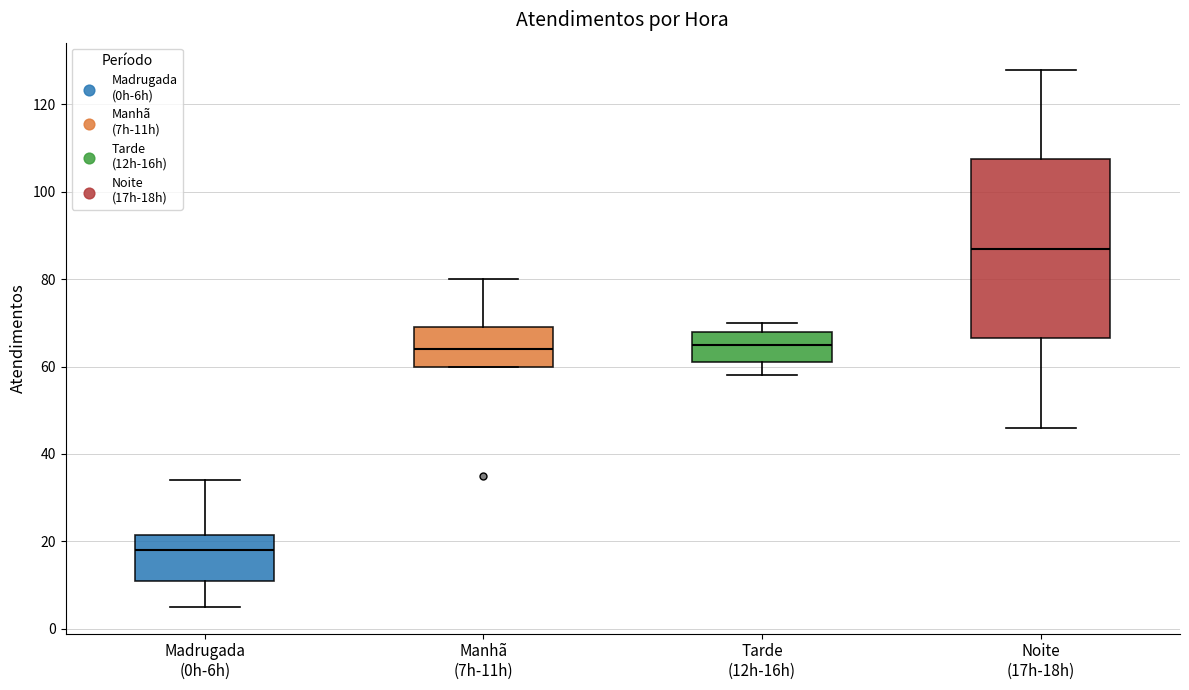

Which box's median line is the lowest?

Madrugada (0h-6h)